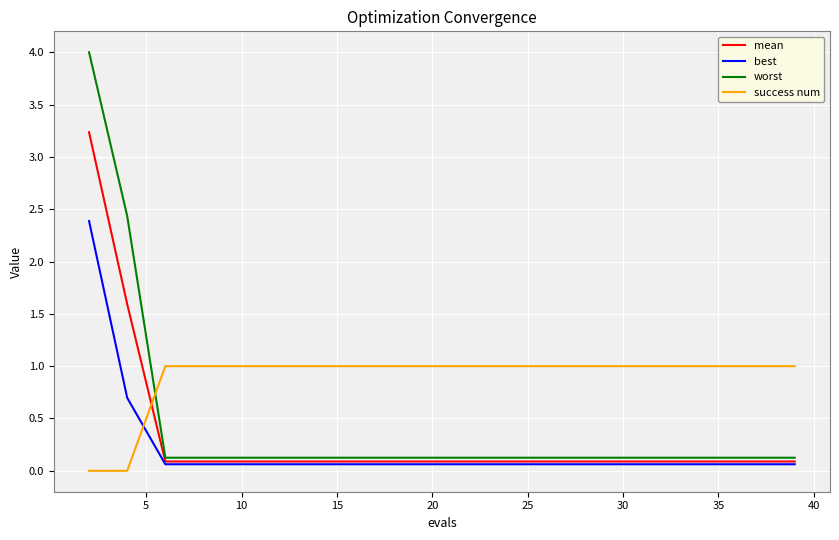

What is the maximum value shown in the chart?

4.0